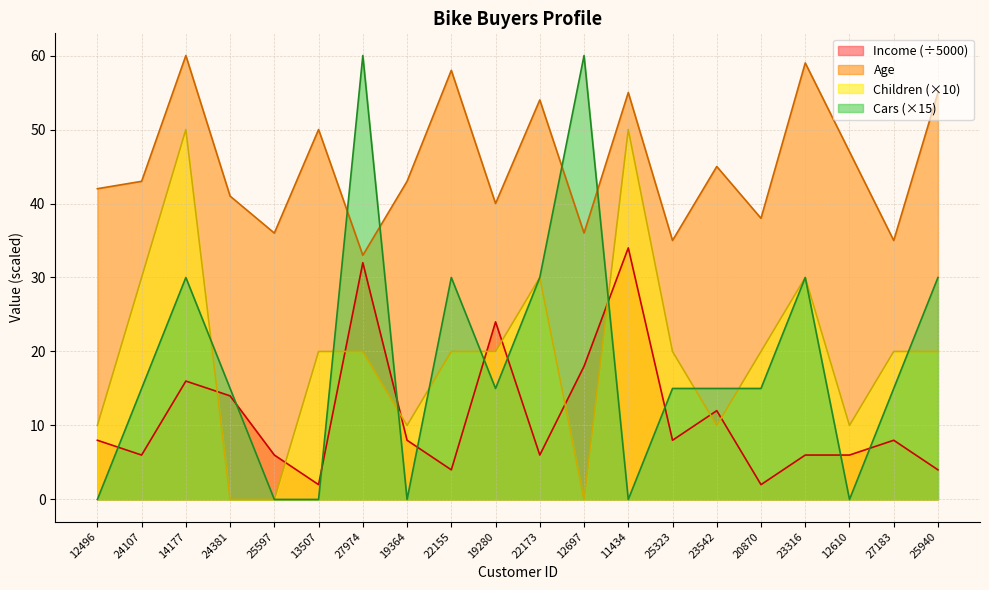

Count the number of categories in the chart.

20